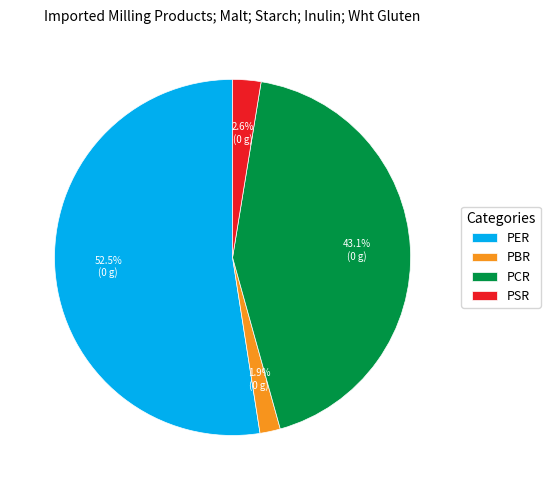

Which category has the biggest portion of the pie?

PER